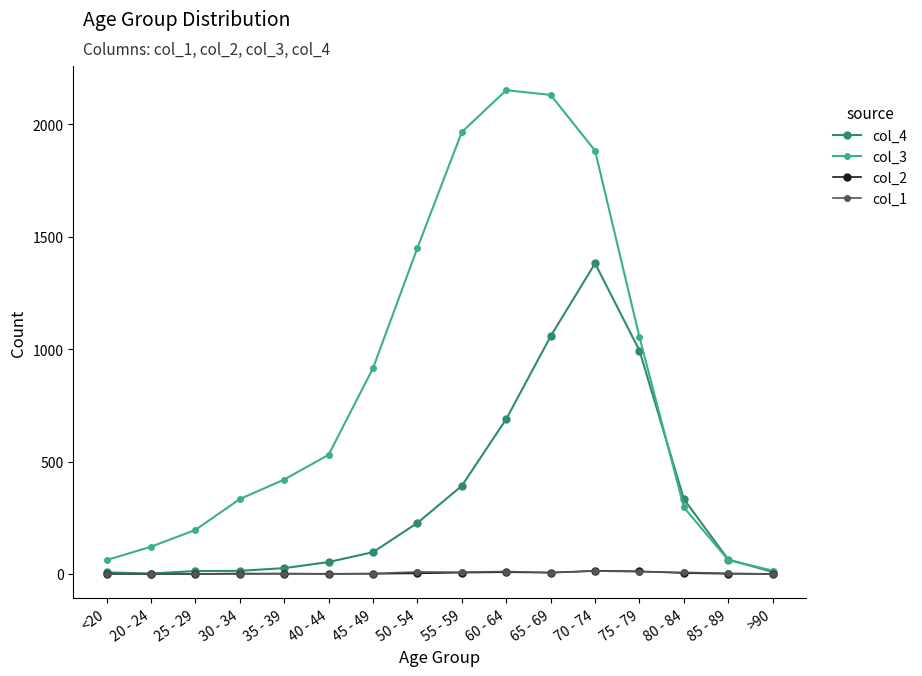

The col_1 series shows 7 at 80 - 84. True or false?

True